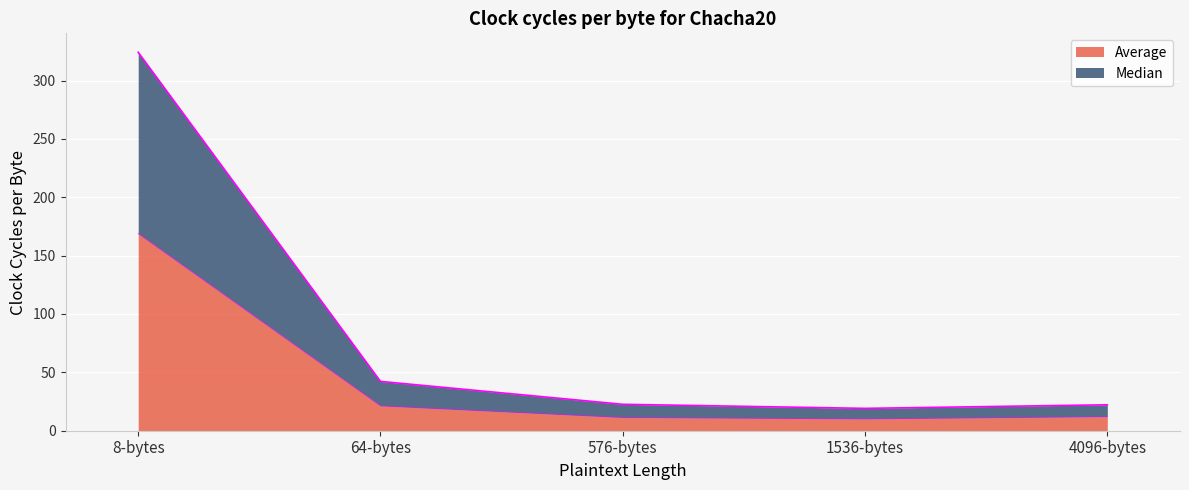

What is the label of the 4th point from the right?

64-bytes